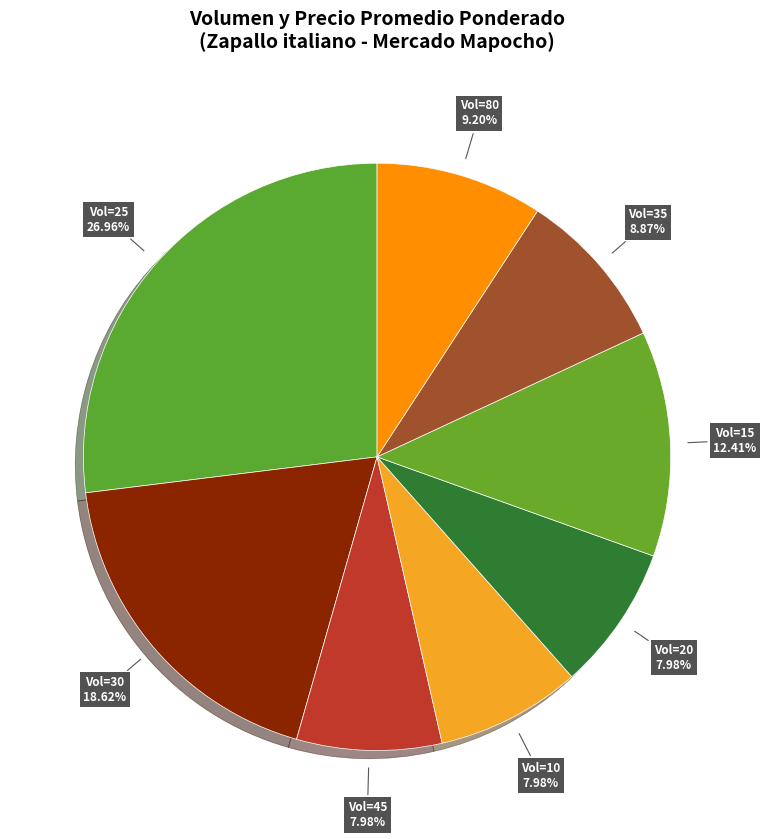

How many segments does this pie chart have?

8